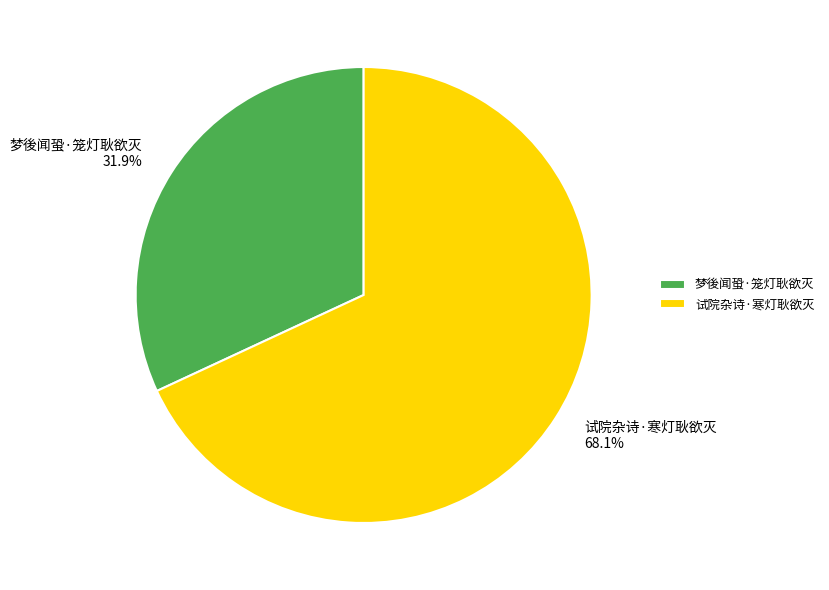

To the nearest percent, what portion does 梦後闻蛩·笼灯耿欲灭 represent?

32%